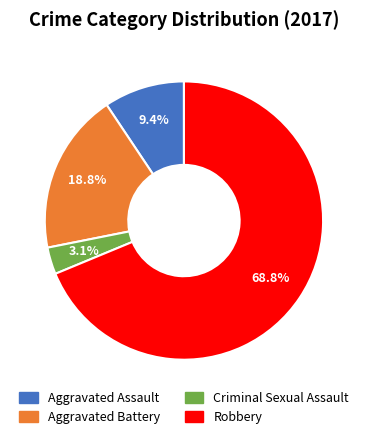

Which slice is the smallest?

Criminal Sexual Assault